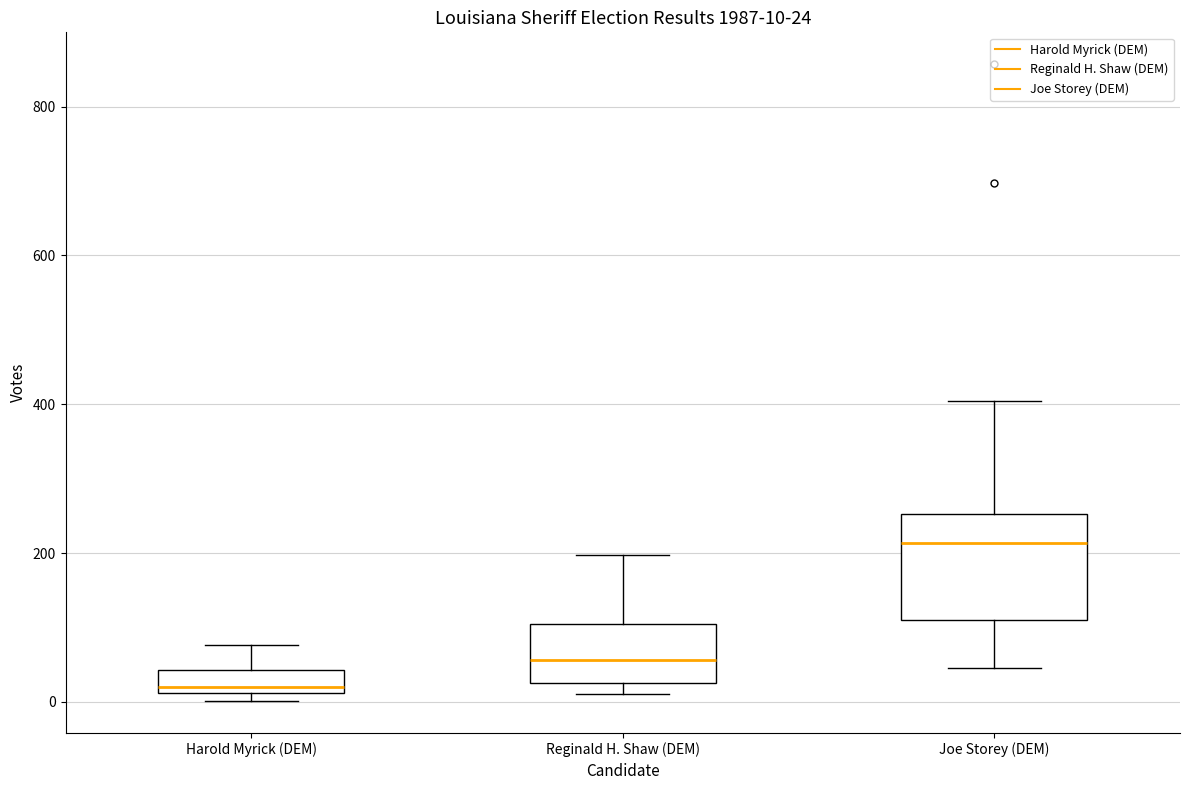

Comparing the boxes themselves (not the whiskers), which one is the tallest?

Joe Storey (DEM)